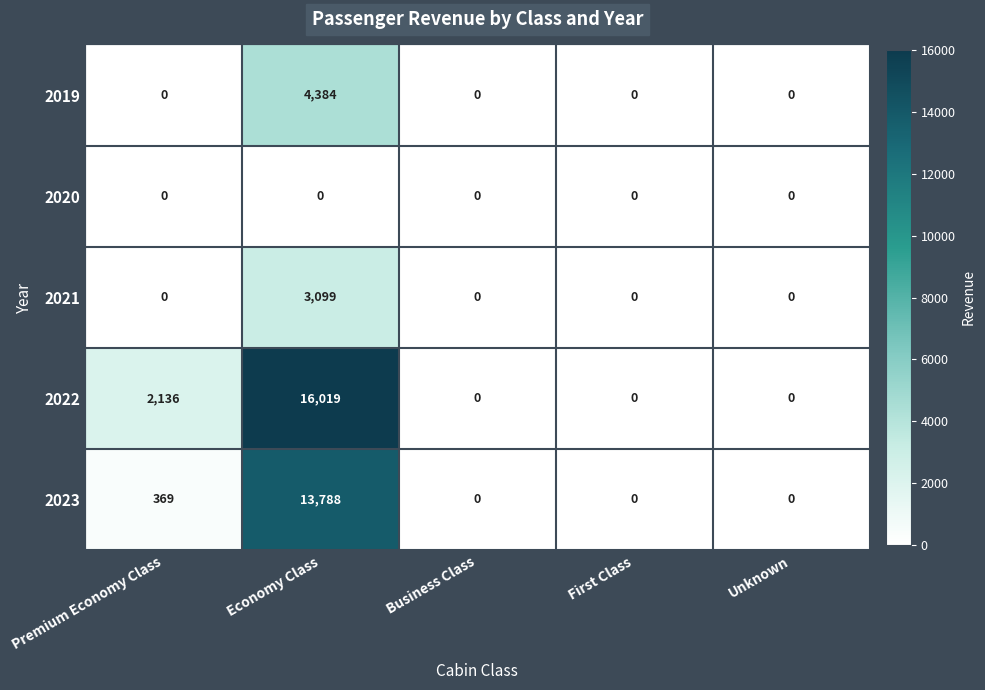

Which series has the largest total across all categories?

2022